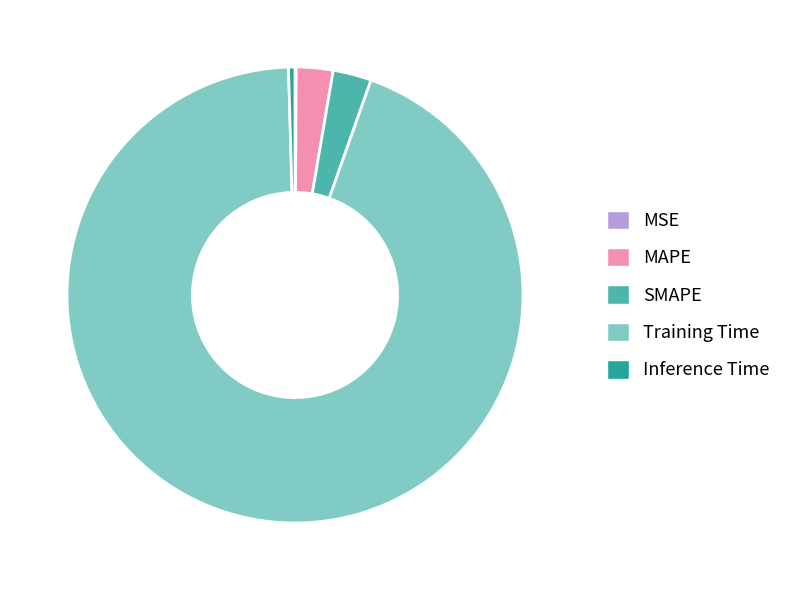

The Training Time slice represents 99% of the pie. True or false?

False